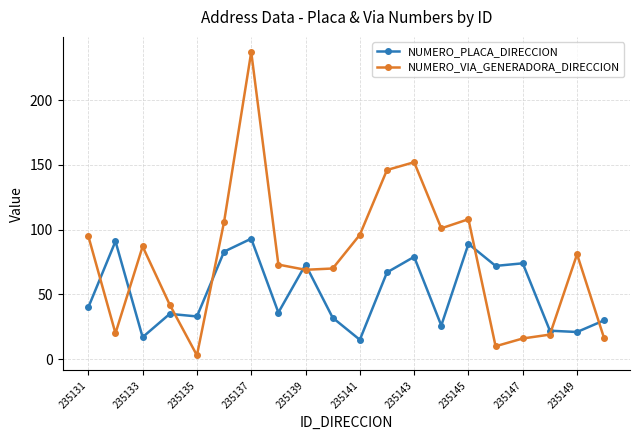

Which series ends up on top after the final intersection of NUMERO_VIA_GENERADORA_DIRECCION and NUMERO_PLACA_DIRECCION?

NUMERO_PLACA_DIRECCION